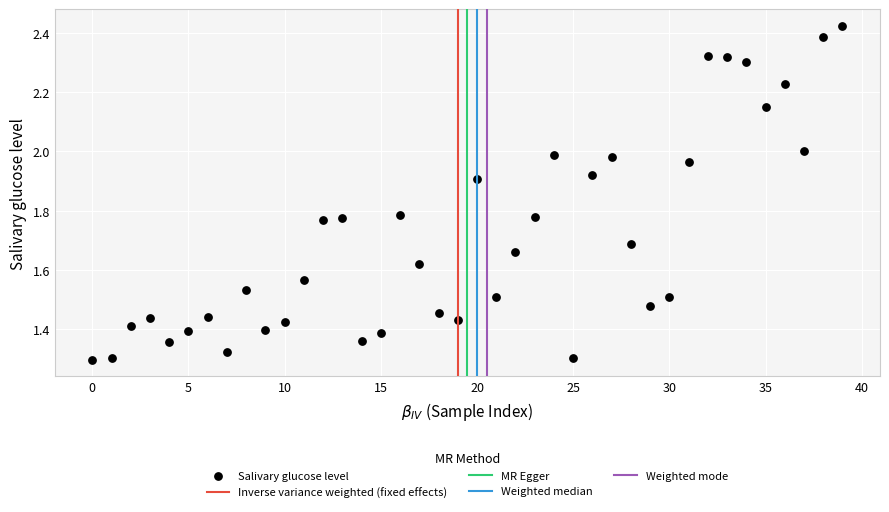

What is the range of Y values (max minus min)?

1.1